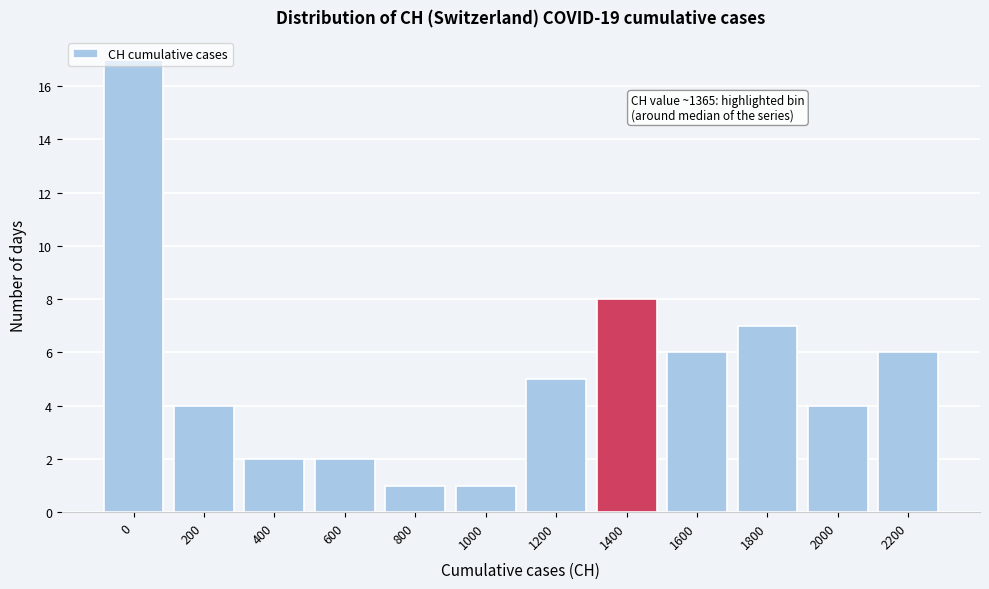

What is the greatest value displayed?

17